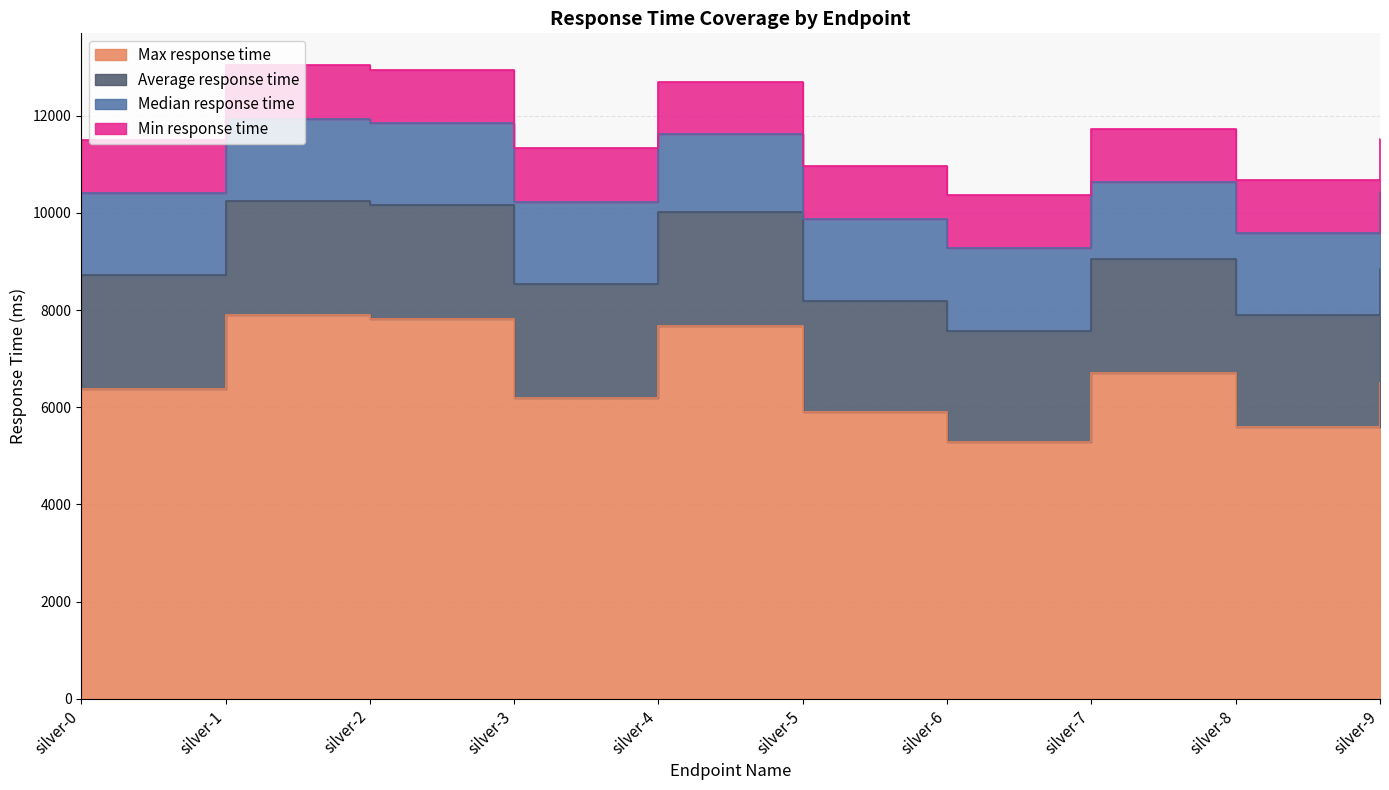

Which label corresponds to the smallest value in the chart?

silver-4